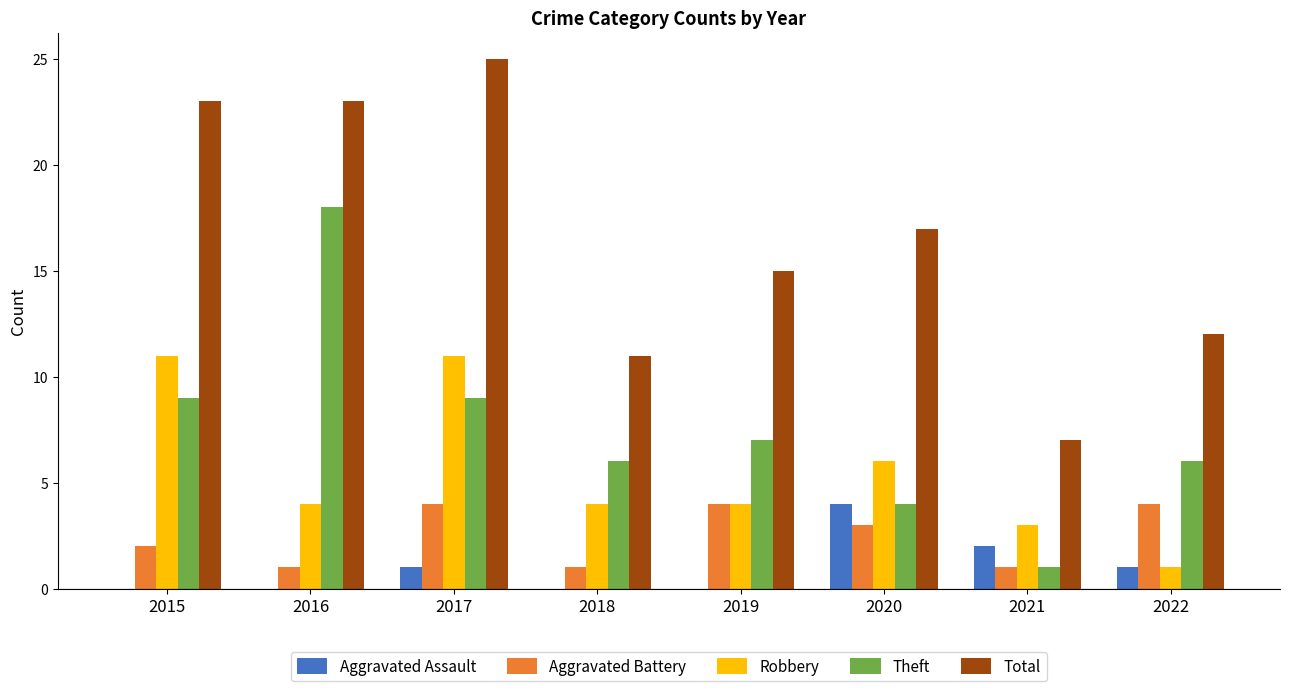

Is the value of Total at 2018 greater than the value of Aggravated Battery at 2017?

Yes